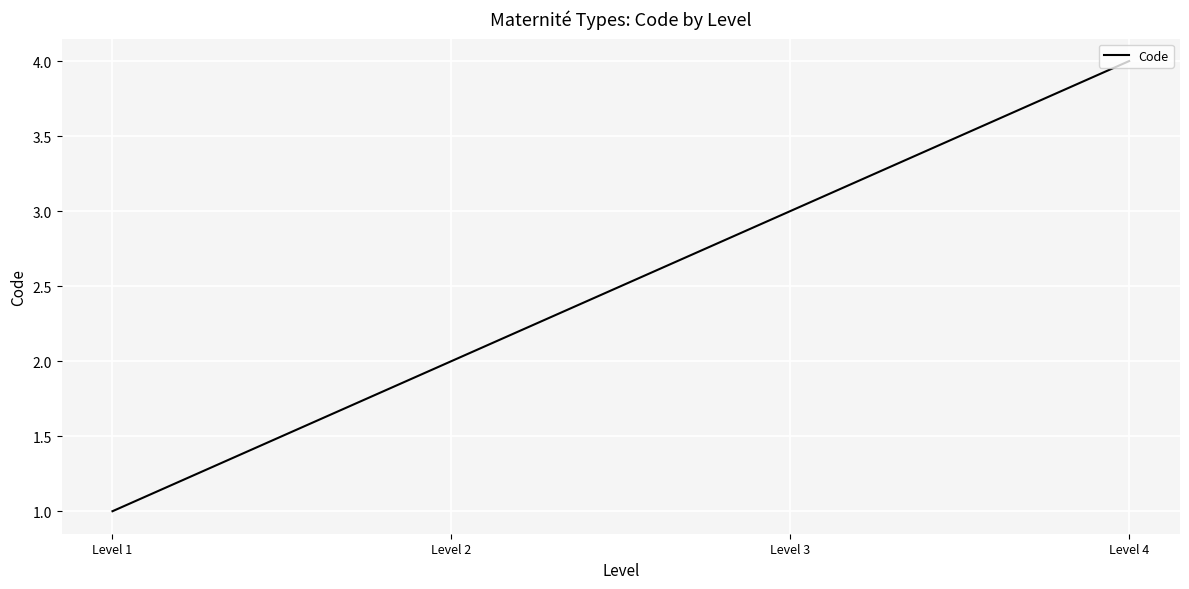

What is the greatest value displayed?

4